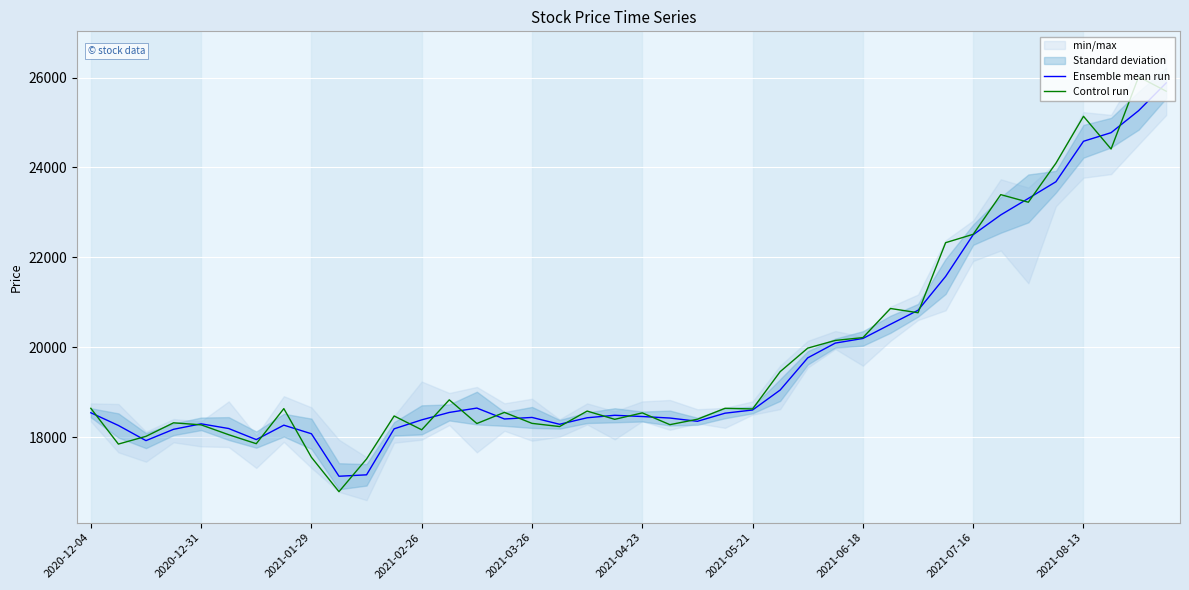

What is the maximum value for Ensemble mean run?

25881.2